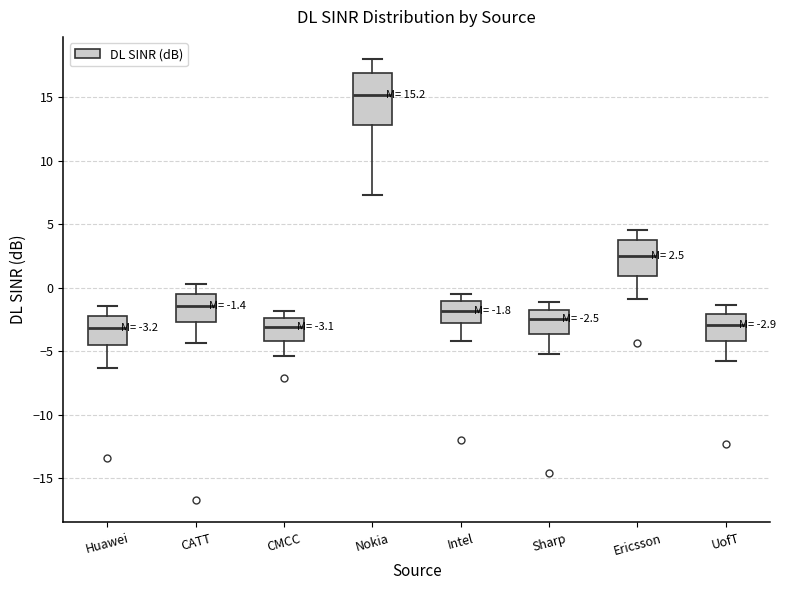

Which box is the tallest, from its lower edge to its upper edge?

Nokia